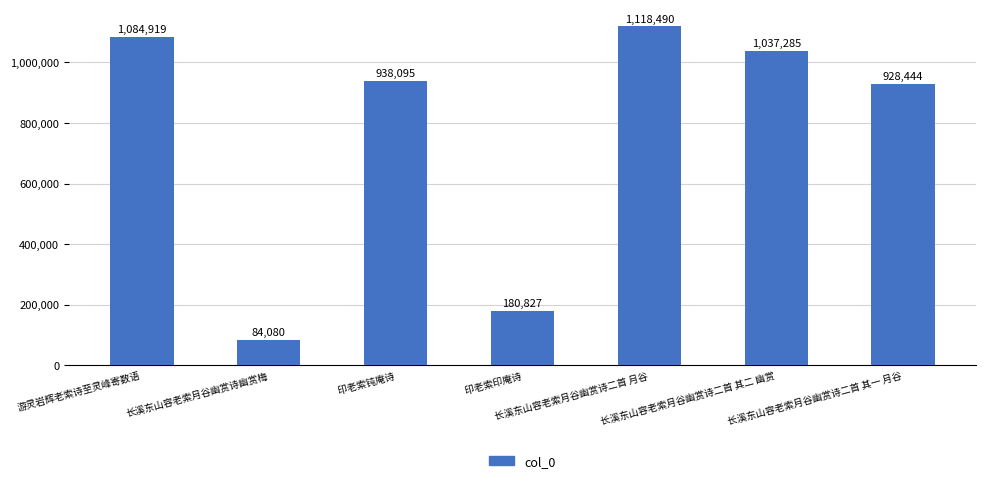

What is the difference between the second highest and second lowest values?

904092